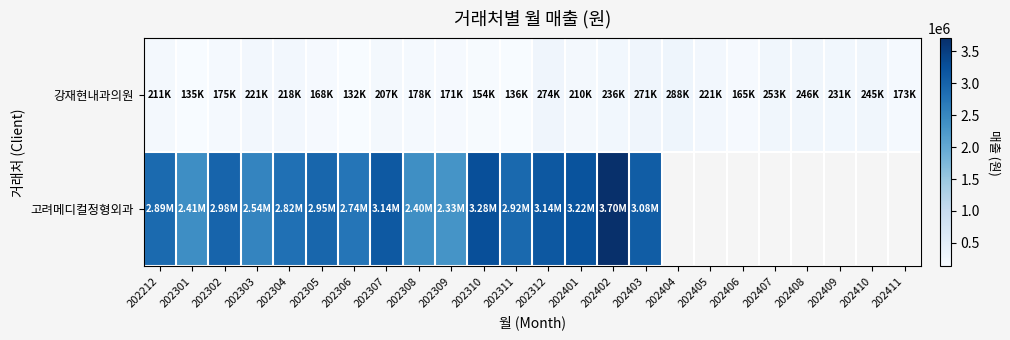

At 202310, list the series in order from largest to smallest.

고려메디컬정형외과, 강재현내과의원